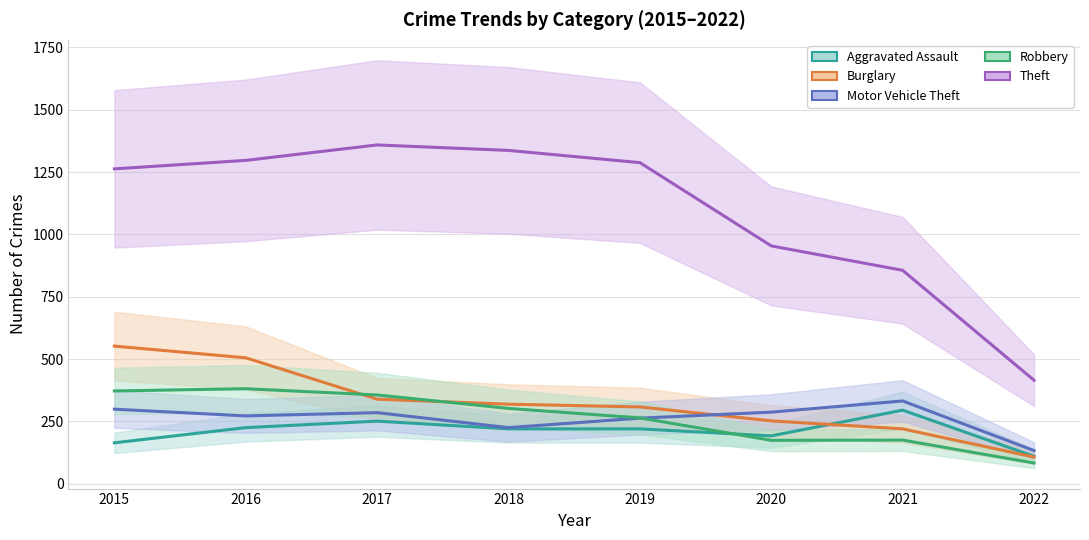

True or false: Robbery has a value of 108 at 2020.

False